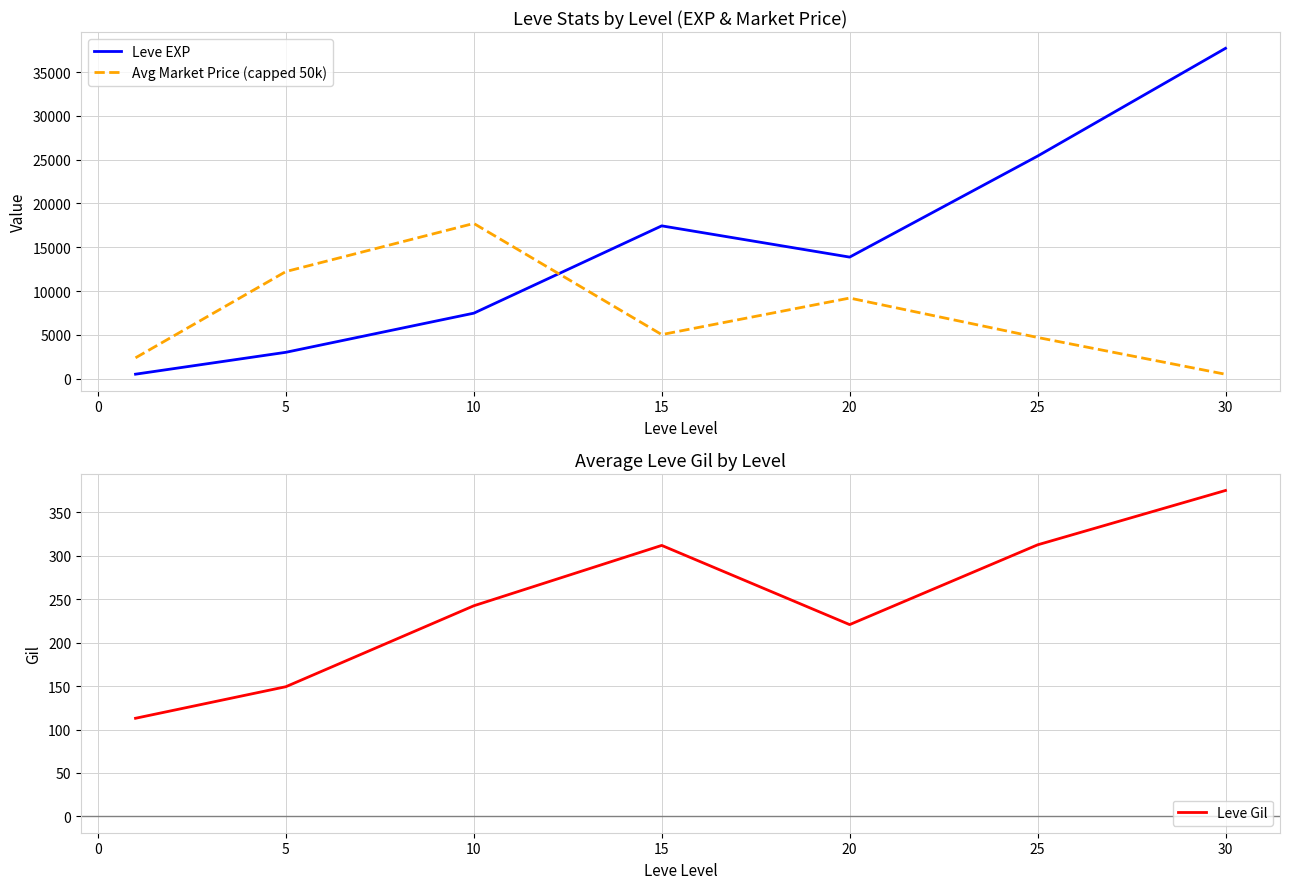

What is the difference between the maximum and second lowest values in the Leve Gil series?

225.9